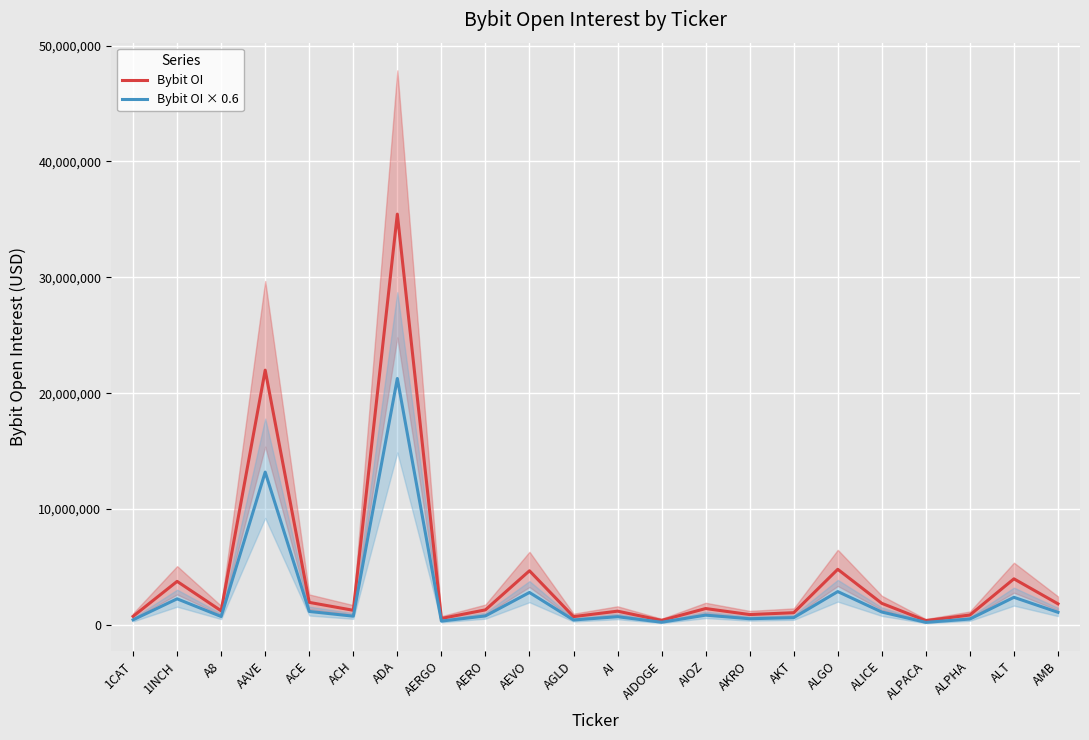

What is the value of the Bybit OI × 0.6 point at the 22nd from the left?

1097571.6